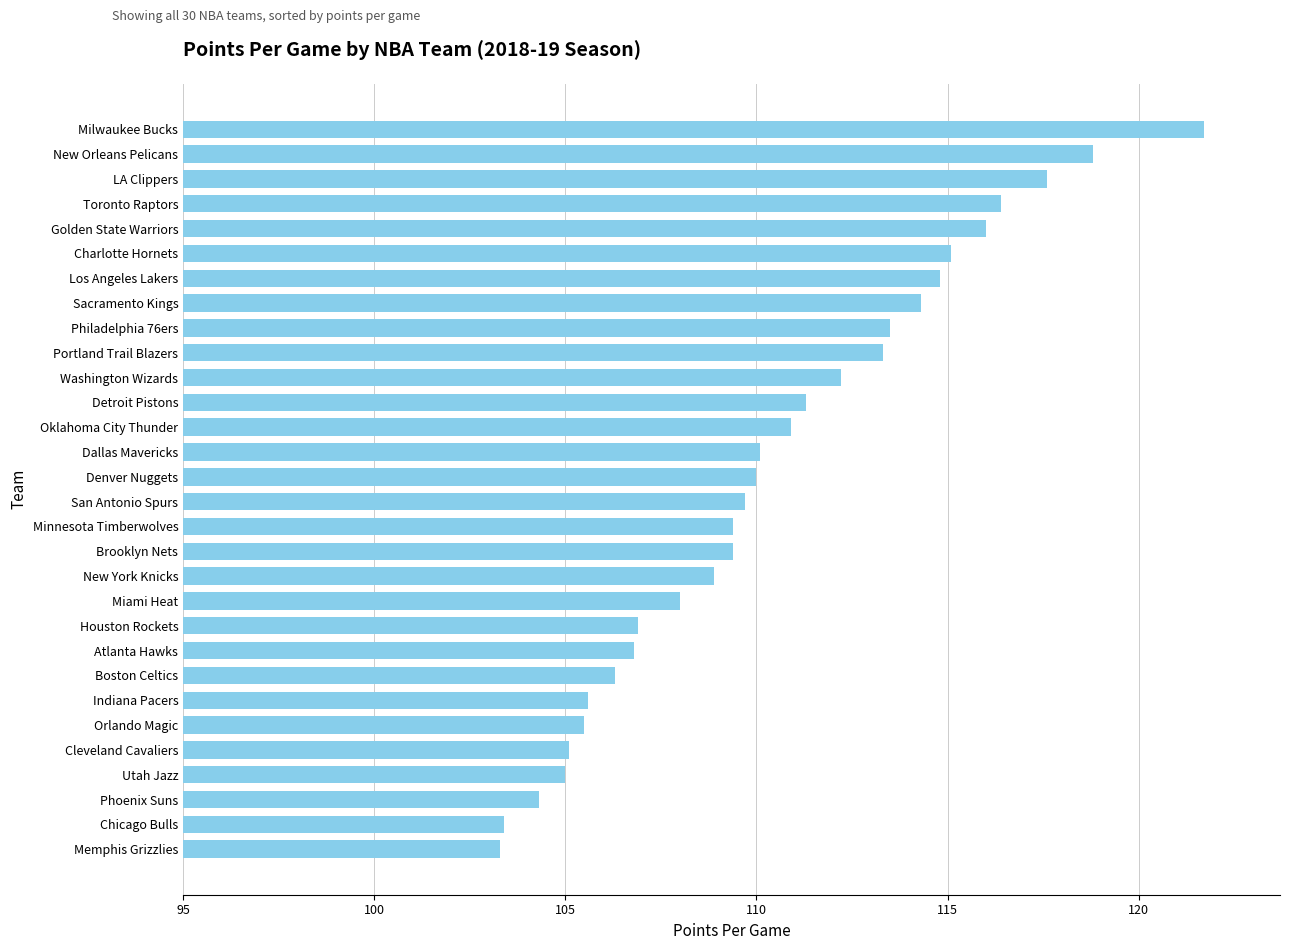

Is it true that the value at Orlando Magic is 25.6?

False